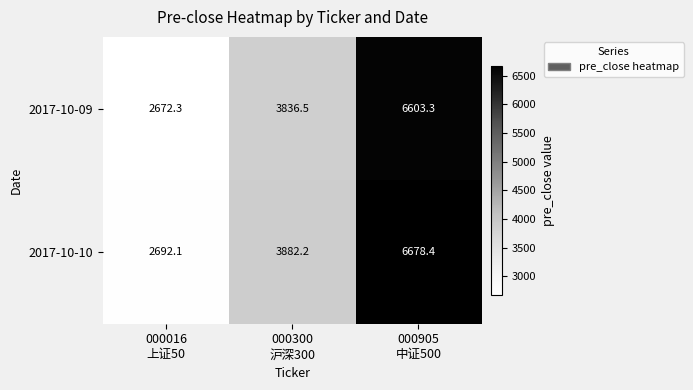

What is the total value across all series at 000016
上证50?

5364.4